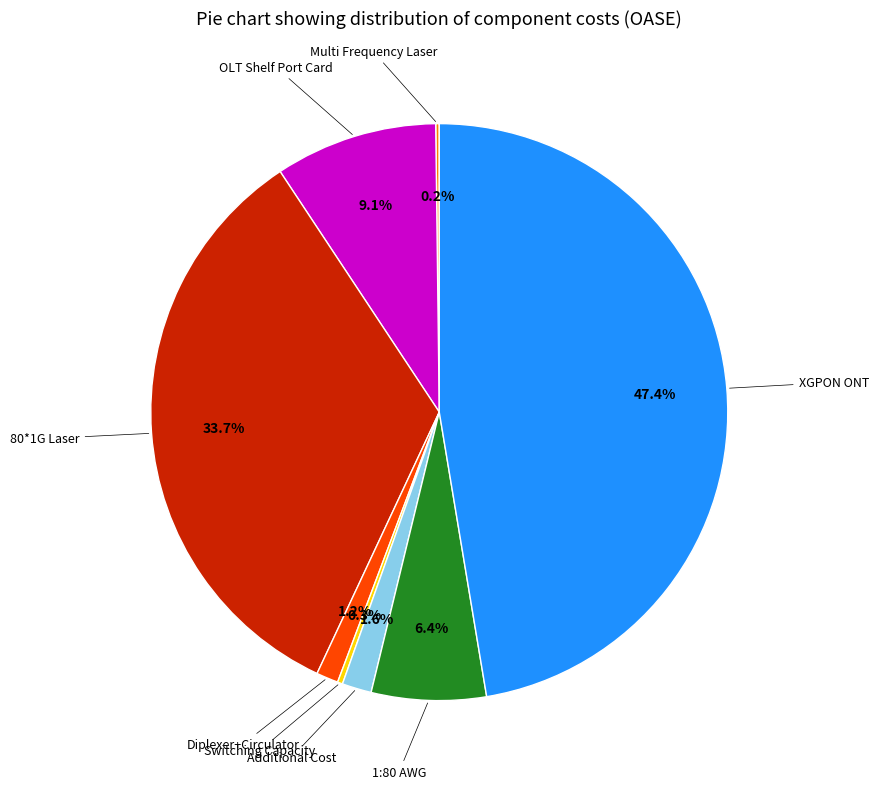

Is there a majority slice in this chart?

No